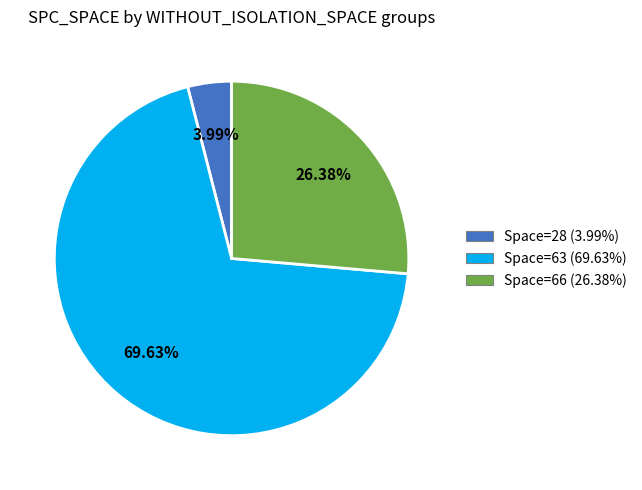

To the nearest percent, what is the average slice percentage?

33%